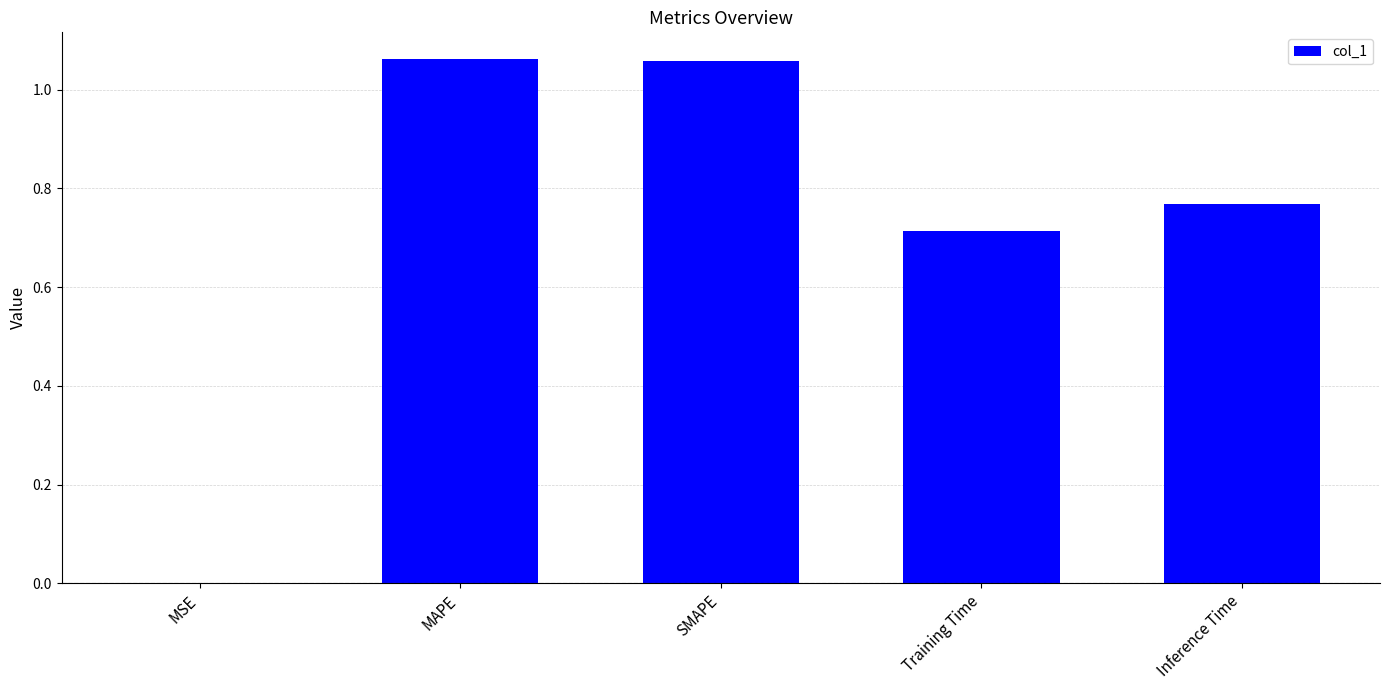

What is the sum of all values?

3.6